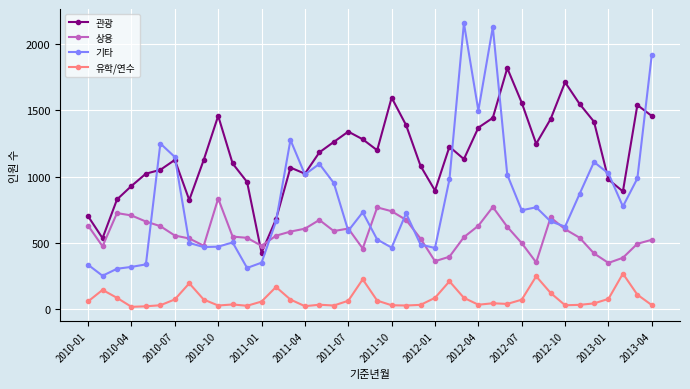

Rank the series by their maximum value, from lowest to highest.

유학/연수, 상용, 관광, 기타